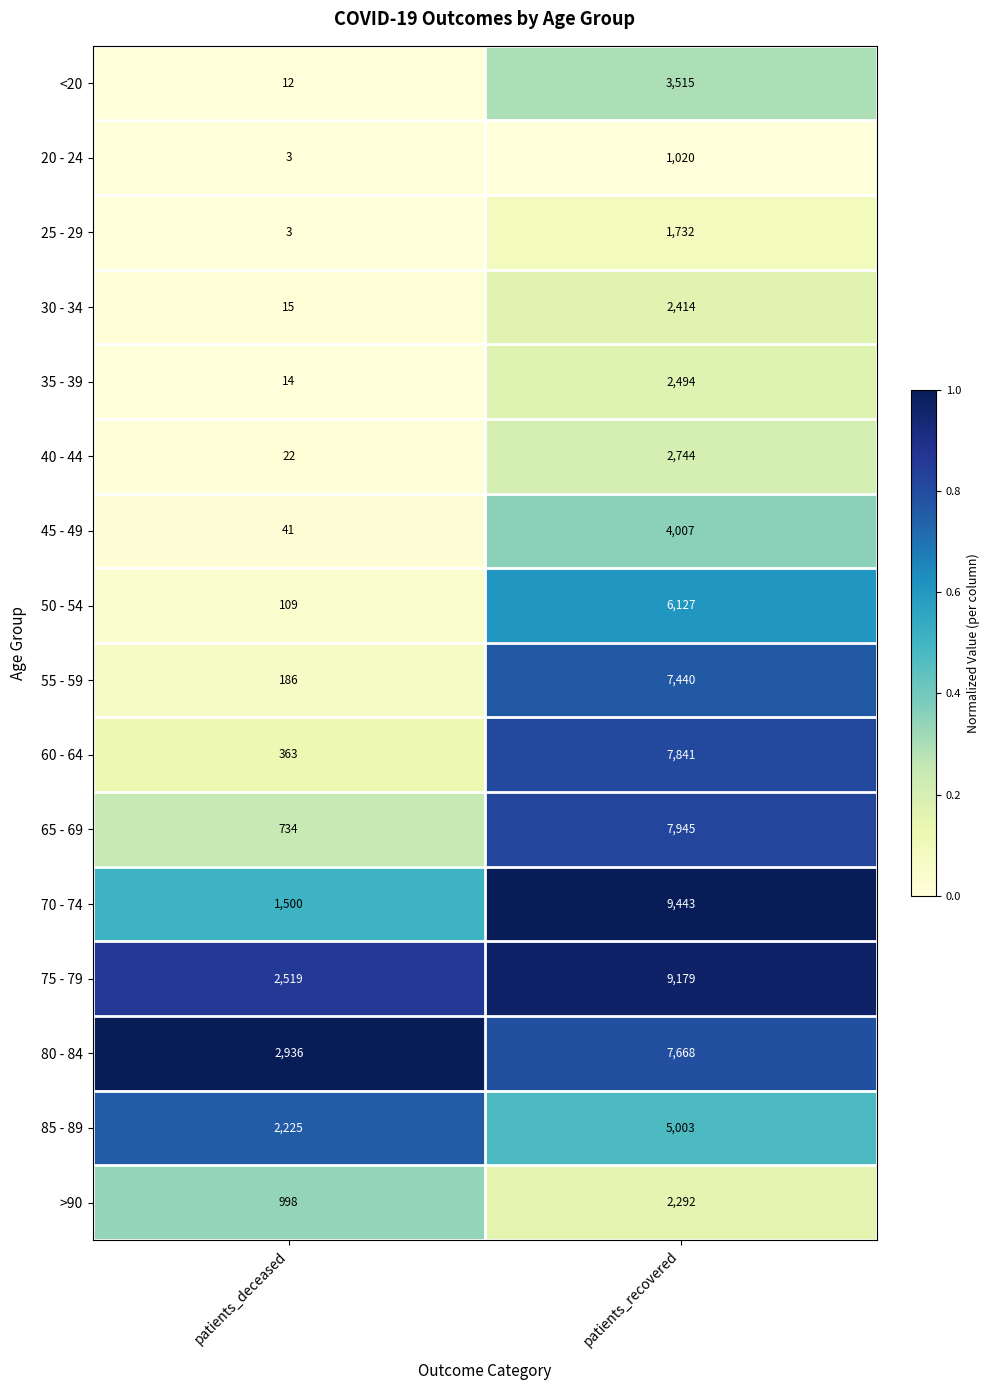

List the series in order of their peak value, highest first.

70 - 74, 75 - 79, 65 - 69, 60 - 64, 80 - 84, 55 - 59, 50 - 54, 85 - 89, 45 - 49, <20, 40 - 44, 35 - 39, 30 - 34, >90, 25 - 29, 20 - 24